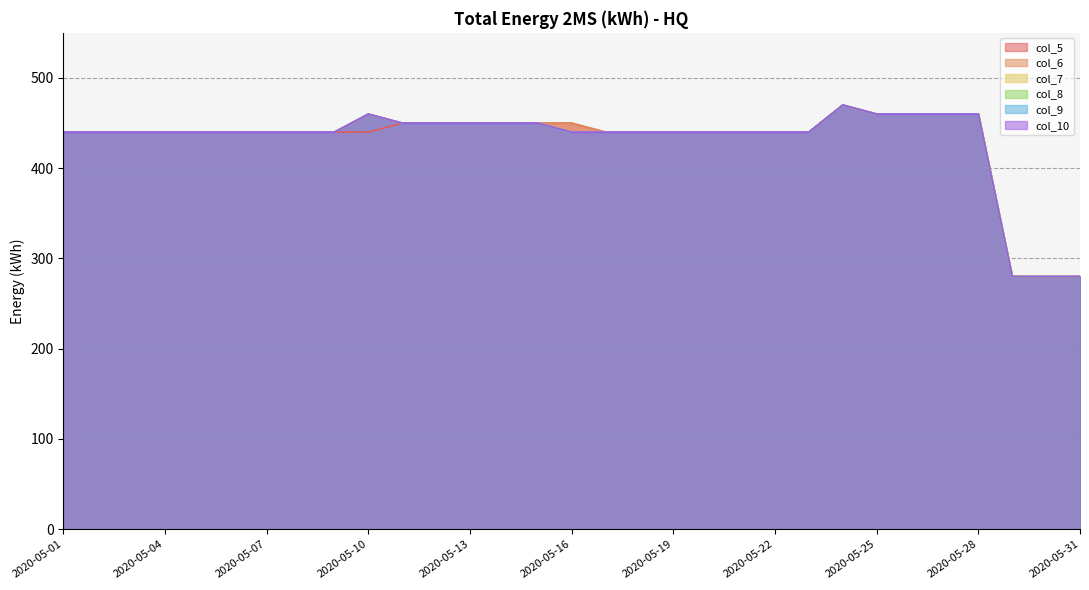

Which label corresponds to the largest value in the chart?

2020-05-24